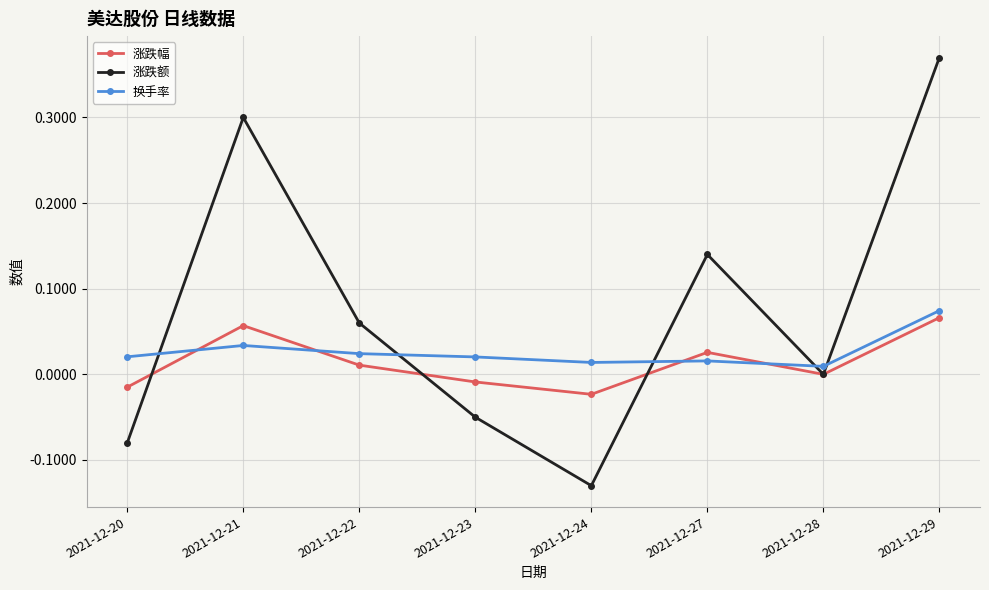

Which series has the largest range (max minus min)?

涨跌额